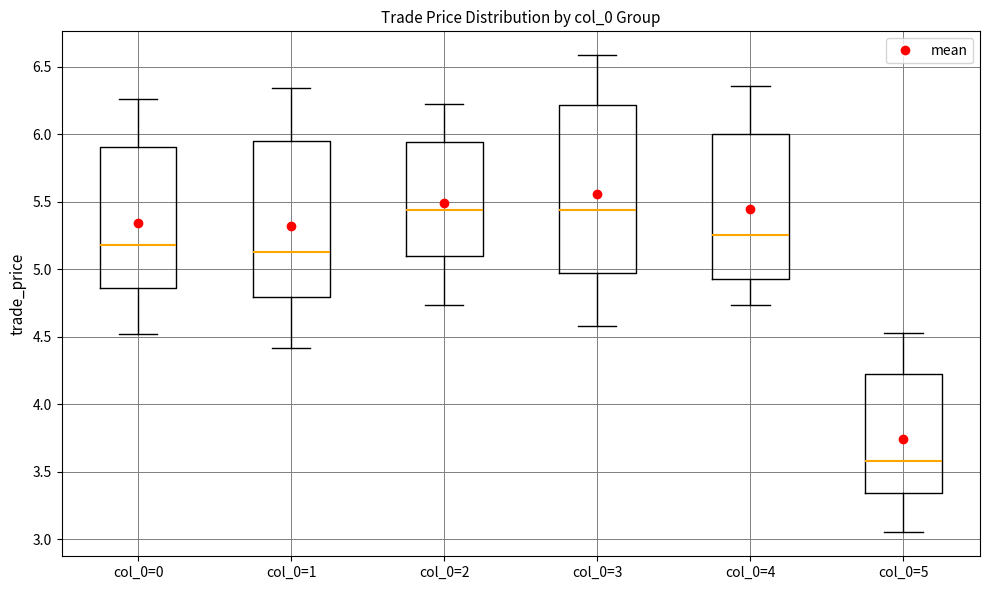

Reading left to right, transcribe this box plot: for each box, give where its median line is, the range the box spans, and where its two whiskers end, as read against the y-axis. The values are not printed on the chart, so give them approximately, as read against the axis.

col_0=0: median 5.20, box 4.85 to 5.90, whiskers 4.50 to 6.25
col_0=1: median 5.15, box 4.80 to 5.95, whiskers 4.40 to 6.35
col_0=2: median 5.45, box 5.10 to 5.95, whiskers 4.75 to 6.25
col_0=3: median 5.45, box 4.95 to 6.20, whiskers 4.60 to 6.60
col_0=4: median 5.25, box 4.95 to 6.00, whiskers 4.75 to 6.35
col_0=5: median 3.60, box 3.35 to 4.20, whiskers 3.05 to 4.55